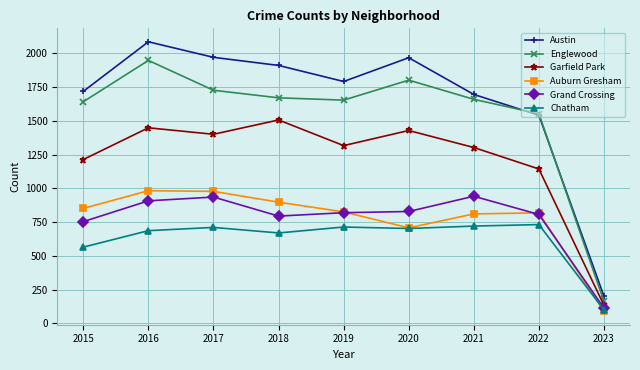

What is the difference between the highest and lowest values at 2015?

1154